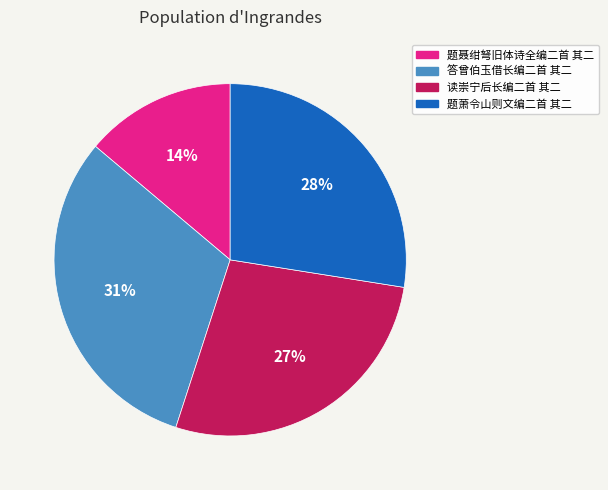

Is there any slice that represents more than half of the pie?

No